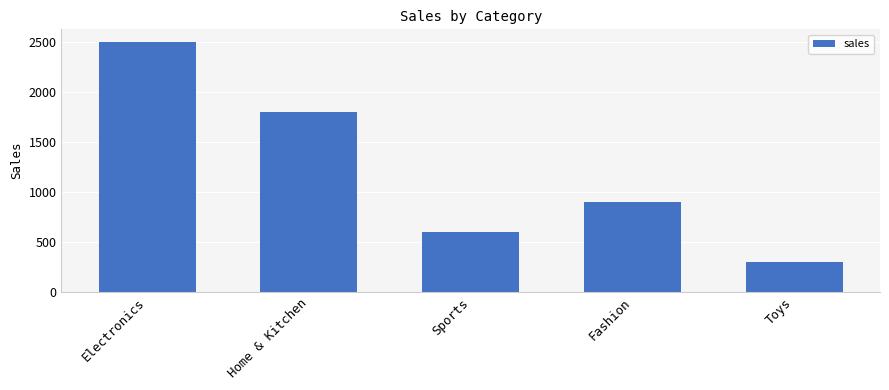

Which category has the highest value across all series?

Electronics